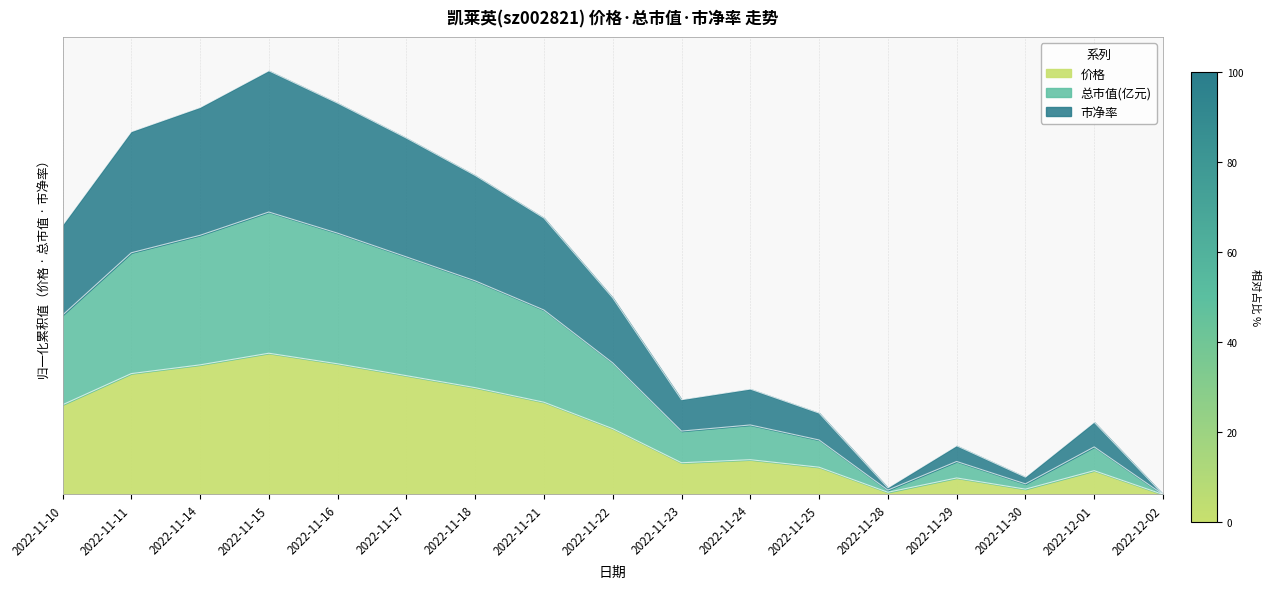

What are all the series names shown in the legend?

价格, 总市值(亿元), 市净率